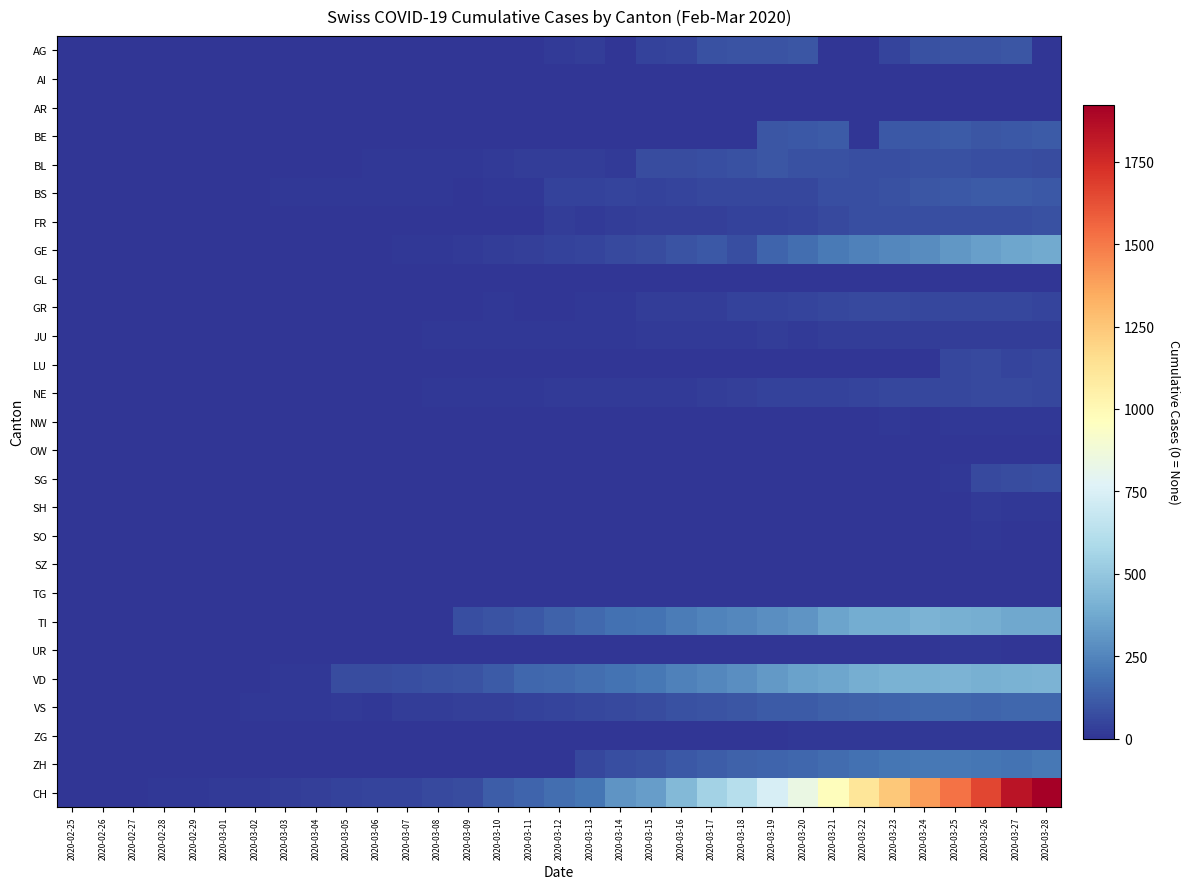

Between 2020-03-19 and 2020-03-03, which is larger?

2020-03-19